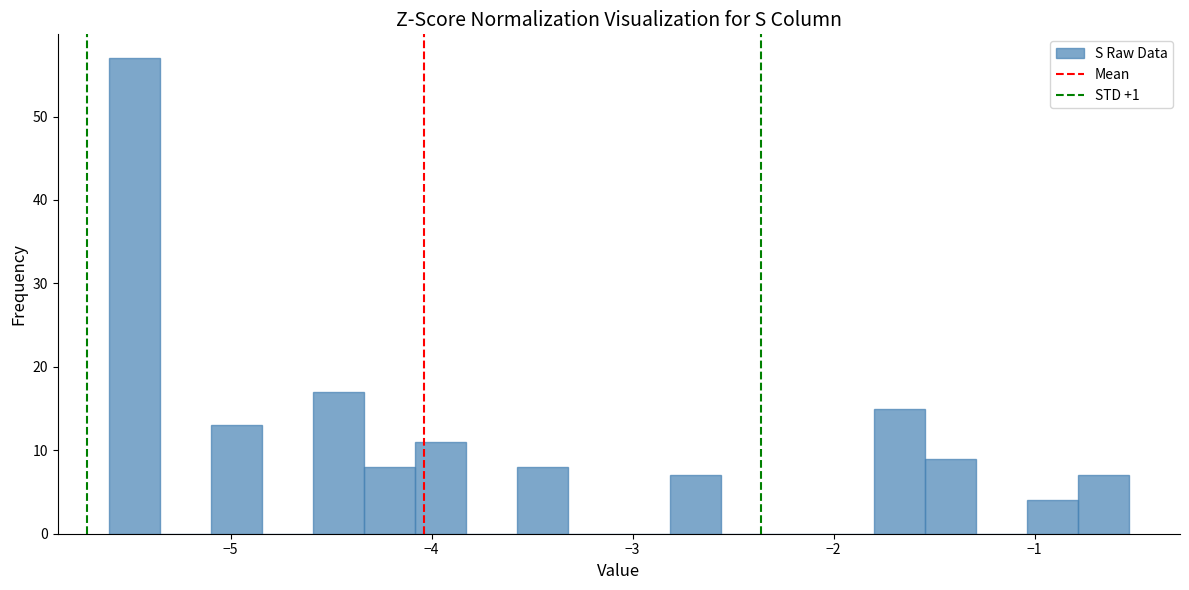

Around what value on the x-axis is the tallest bar? Give the approximate position of its centre, as read against the axis.

-5.5